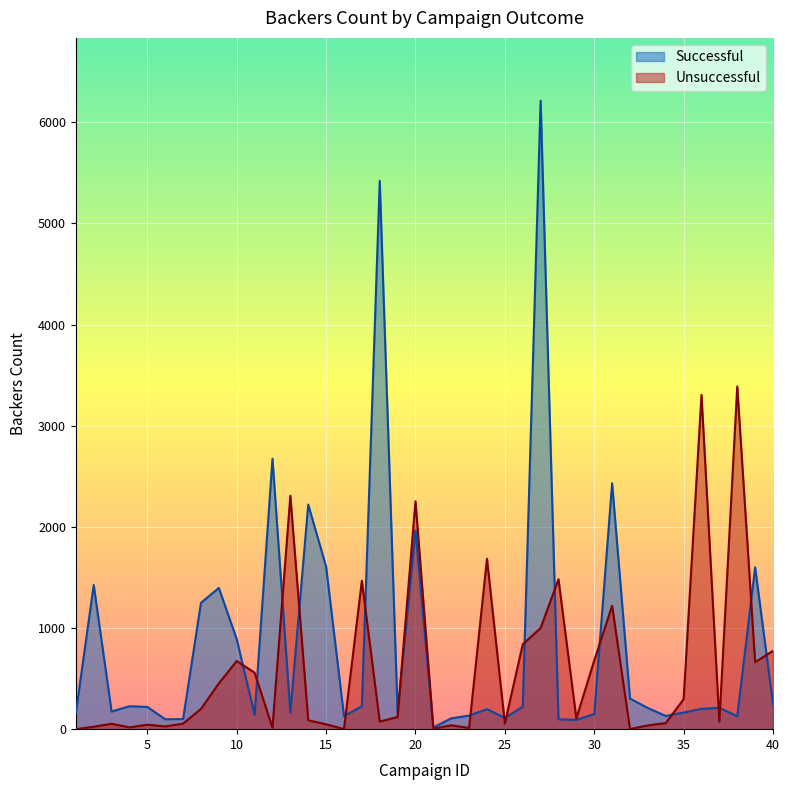

What is the value of the Successful point at the 1st from the left?

158